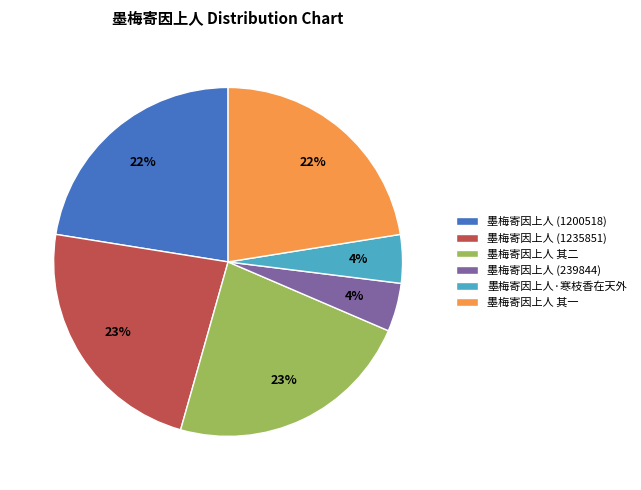

Count the number of slices in the pie.

6